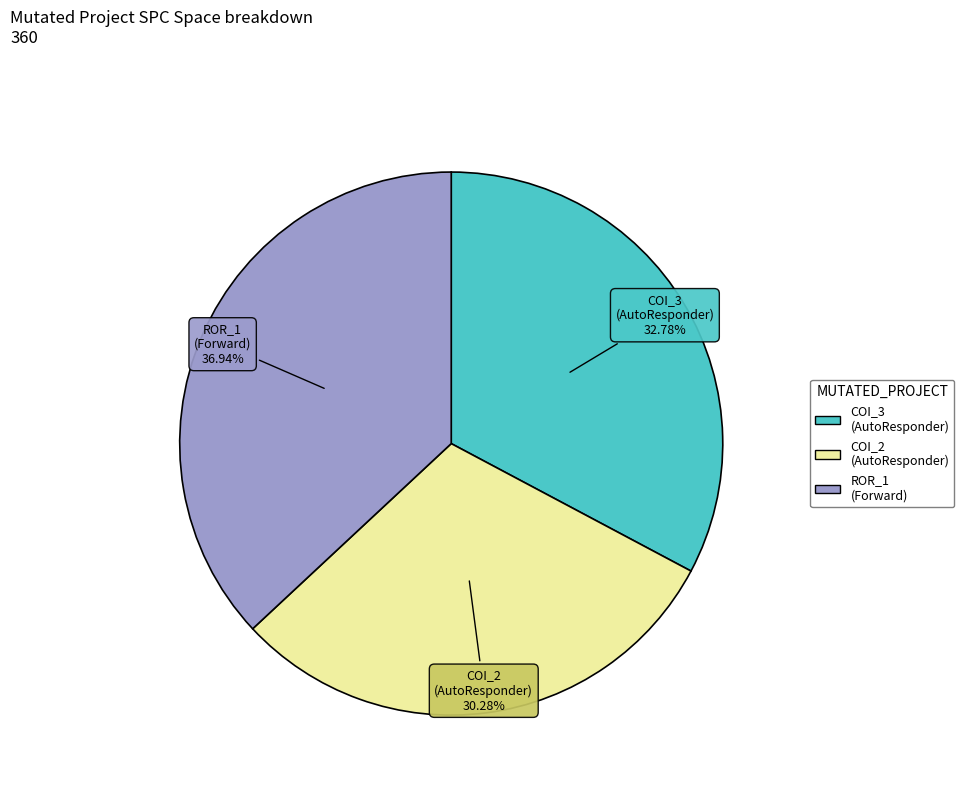

Rank the categories by value from highest to lowest.

ROR_1 (Forward), COI_3 (AutoResponder), COI_2 (AutoResponder)